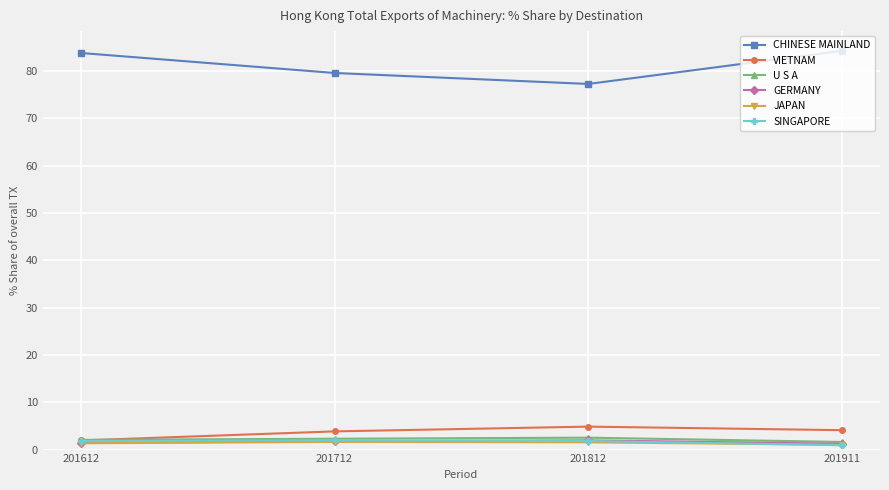

How many interior local peaks does the GERMANY series have?

1